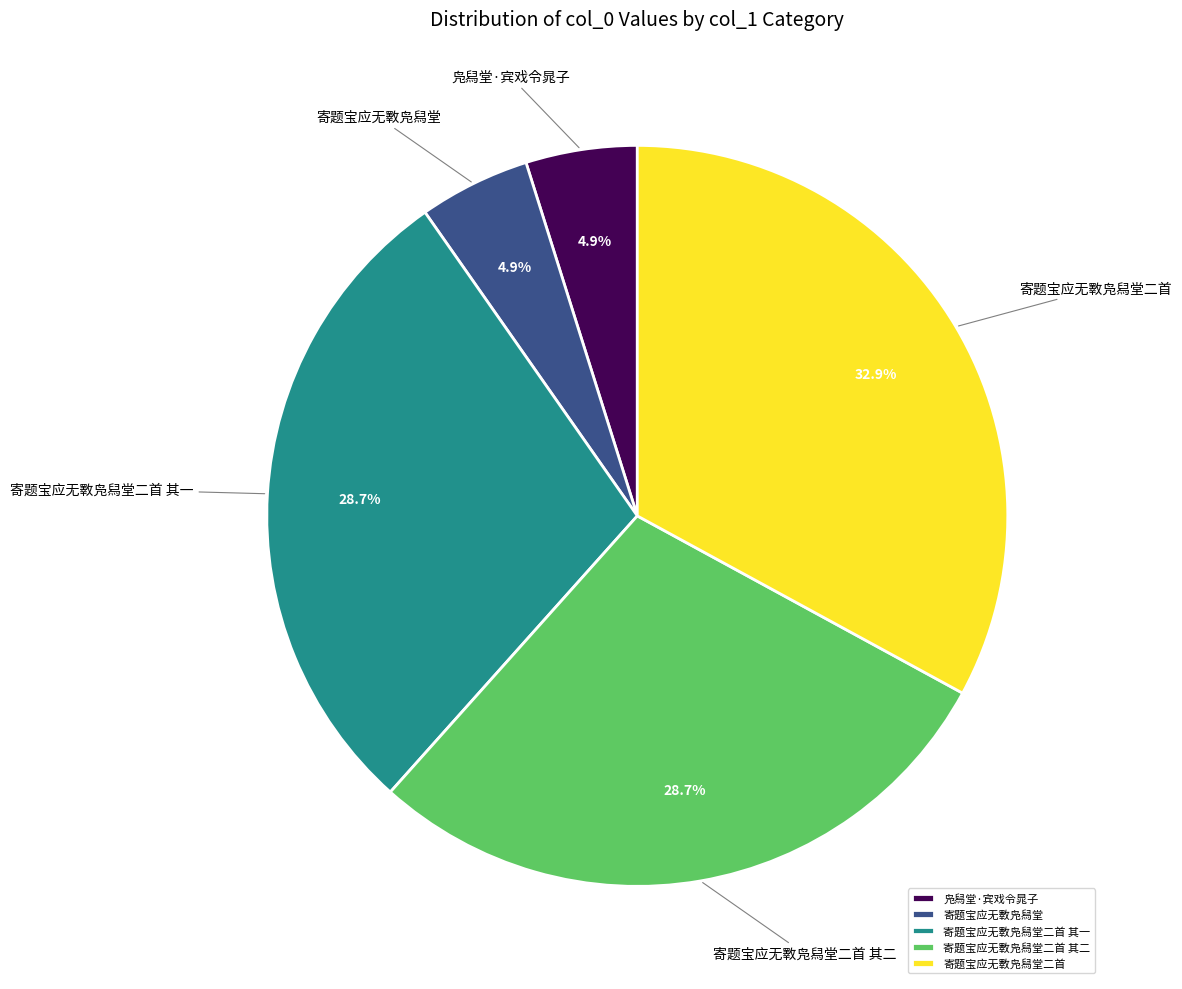

How many slices are in this pie chart?

5